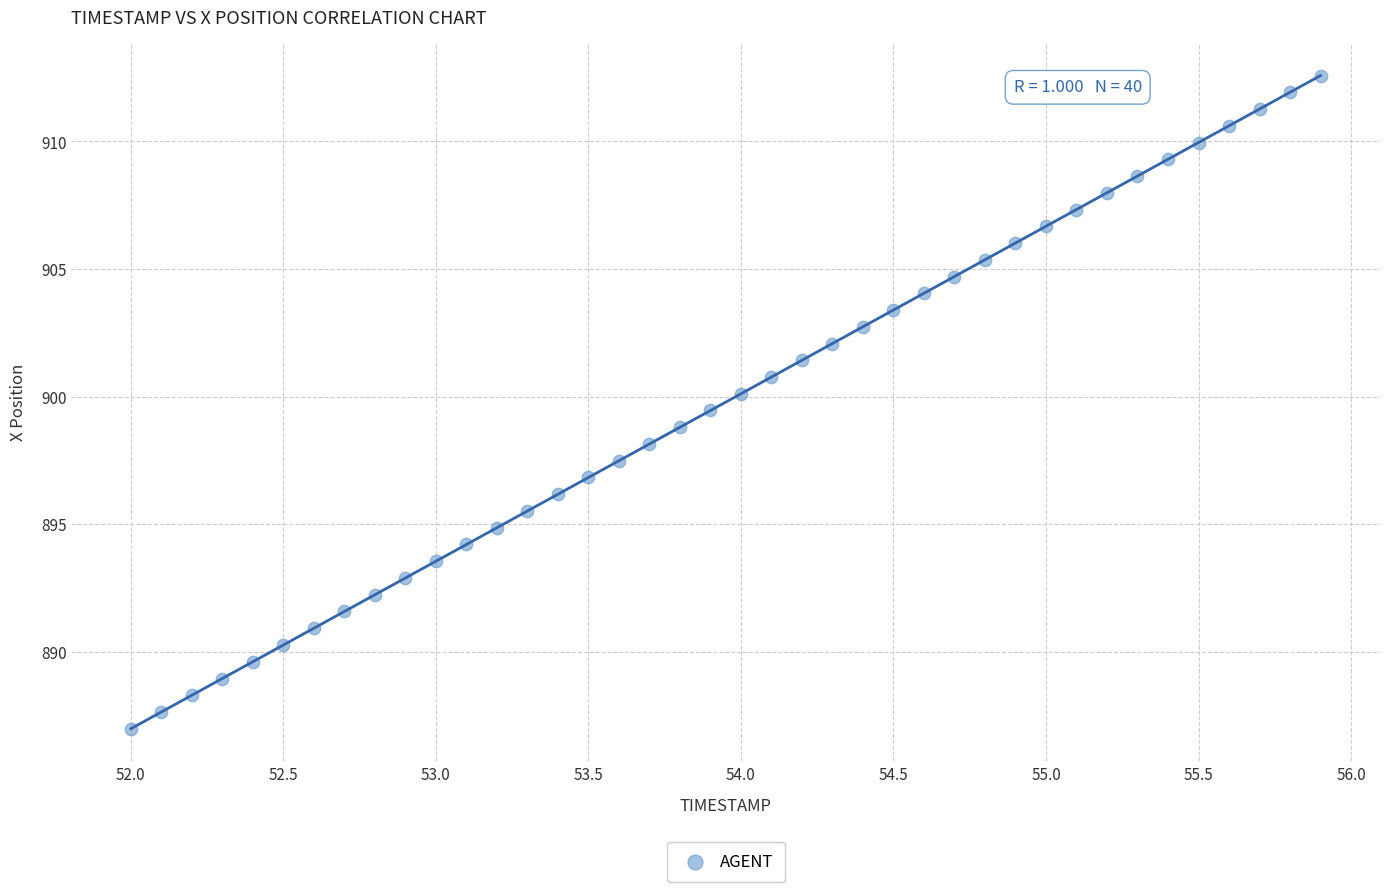

What is the range of X values (max minus min)?

3.9